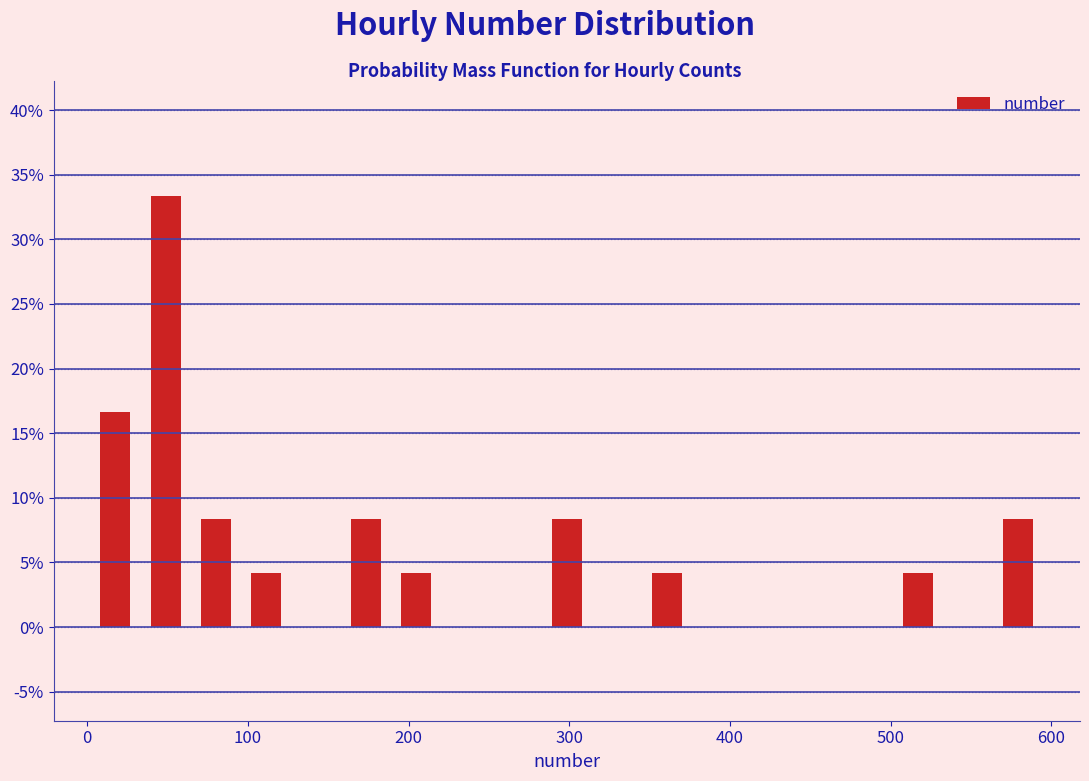

Read against the x-axis, roughly where is the centre of the tallest bar?

50